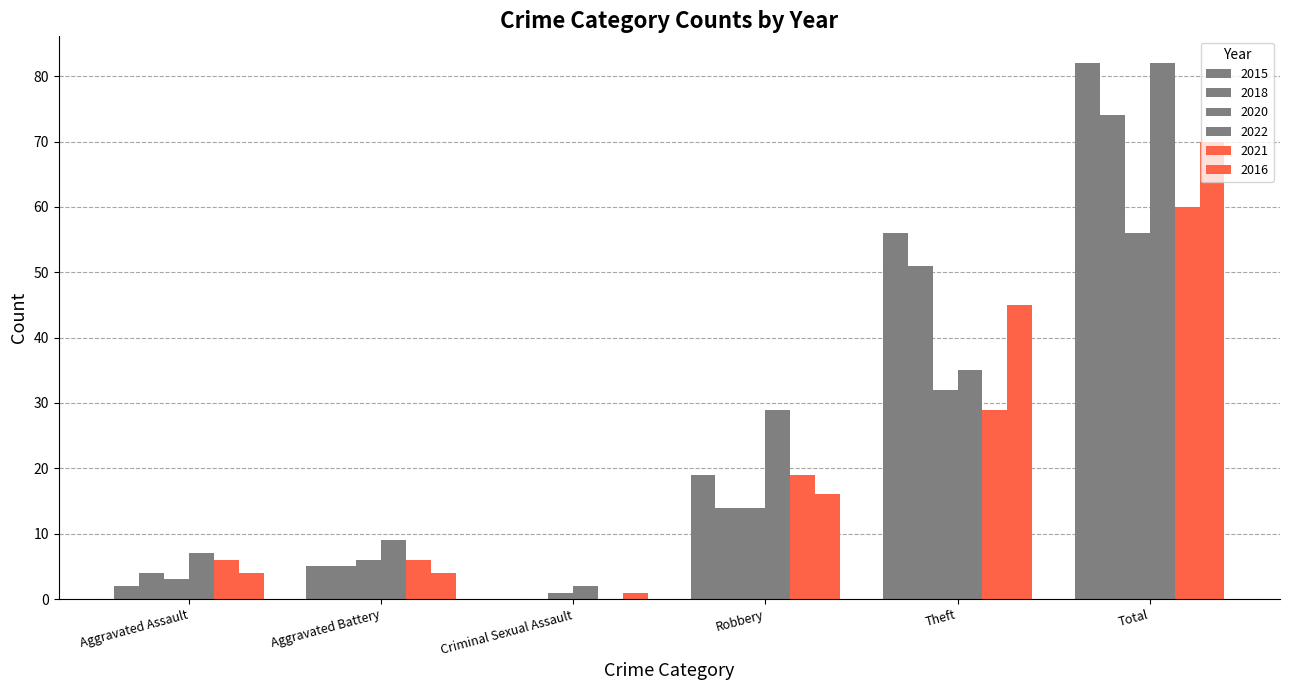

What is the label of the 4th bar from the right?

Criminal Sexual Assault